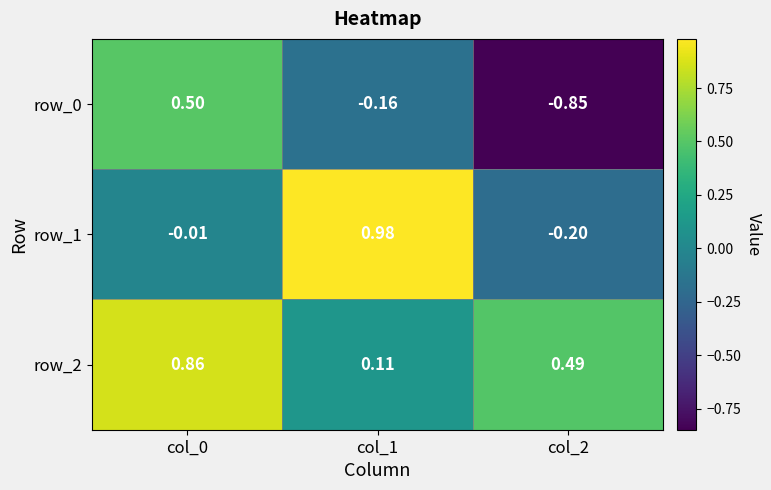

Count the row_0 values in the range 0 to 1.

1